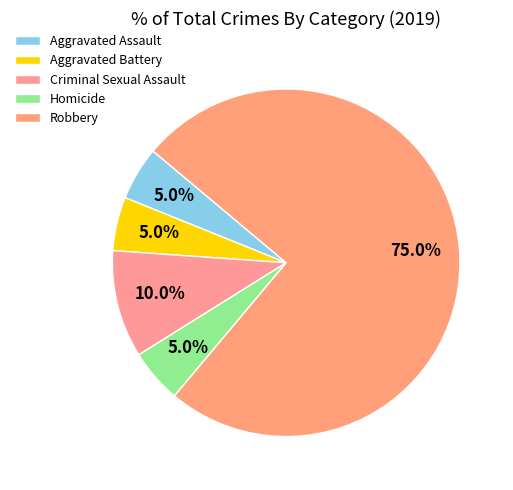

Which slice represents more than half of the pie?

Robbery